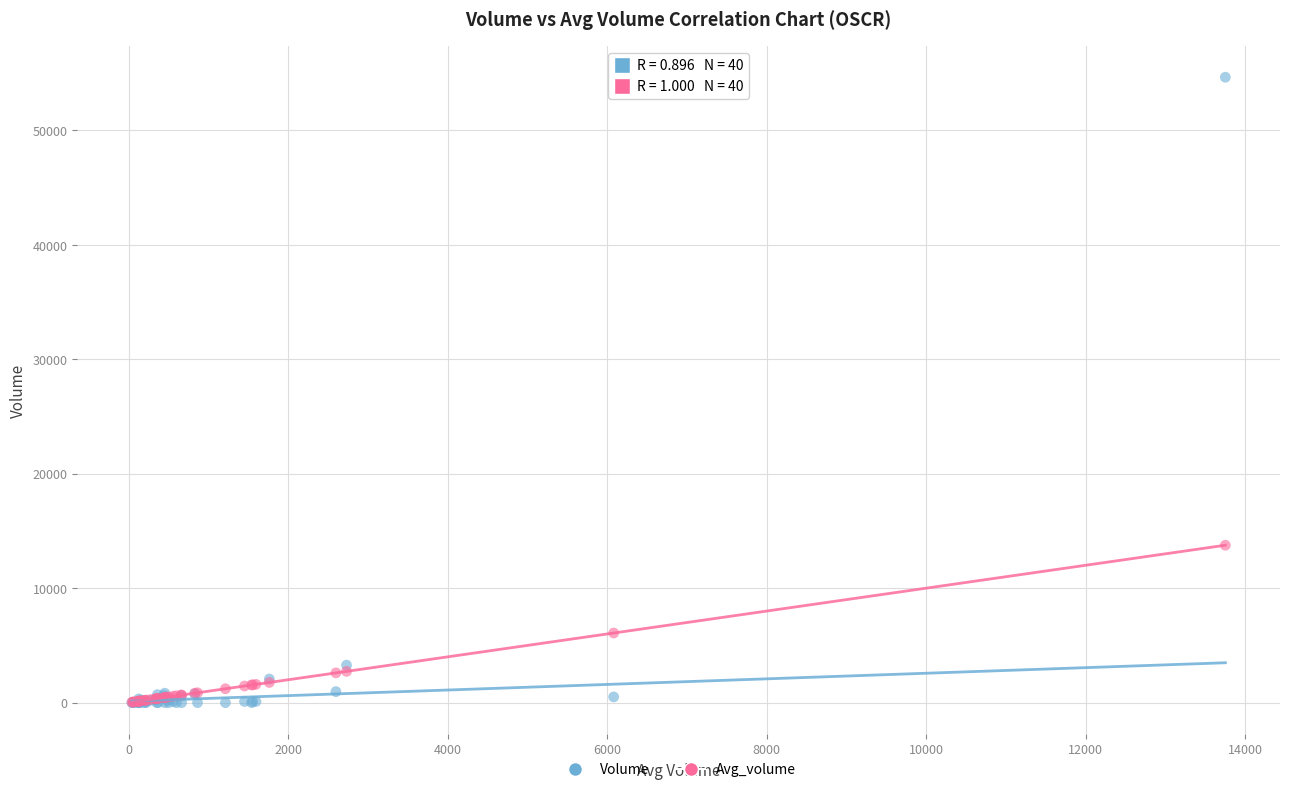

Across all series, what Y value is closest to 27315?

13751.0